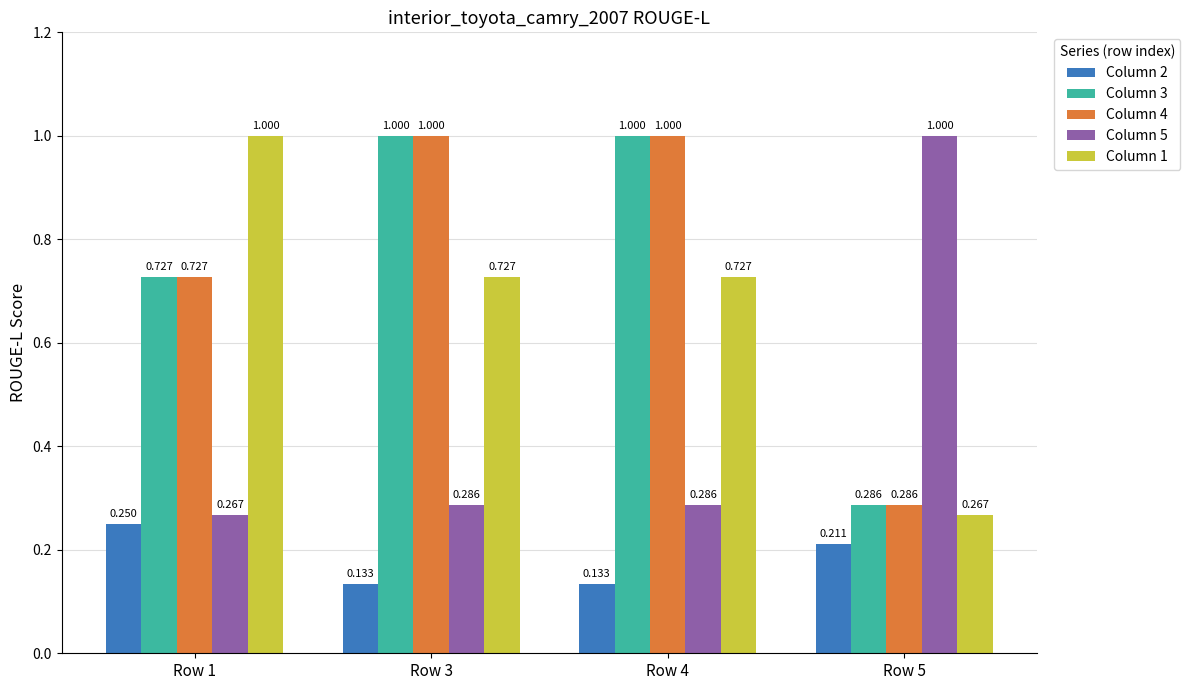

What is the spread (max minus min) of values at Row 3?

0.9